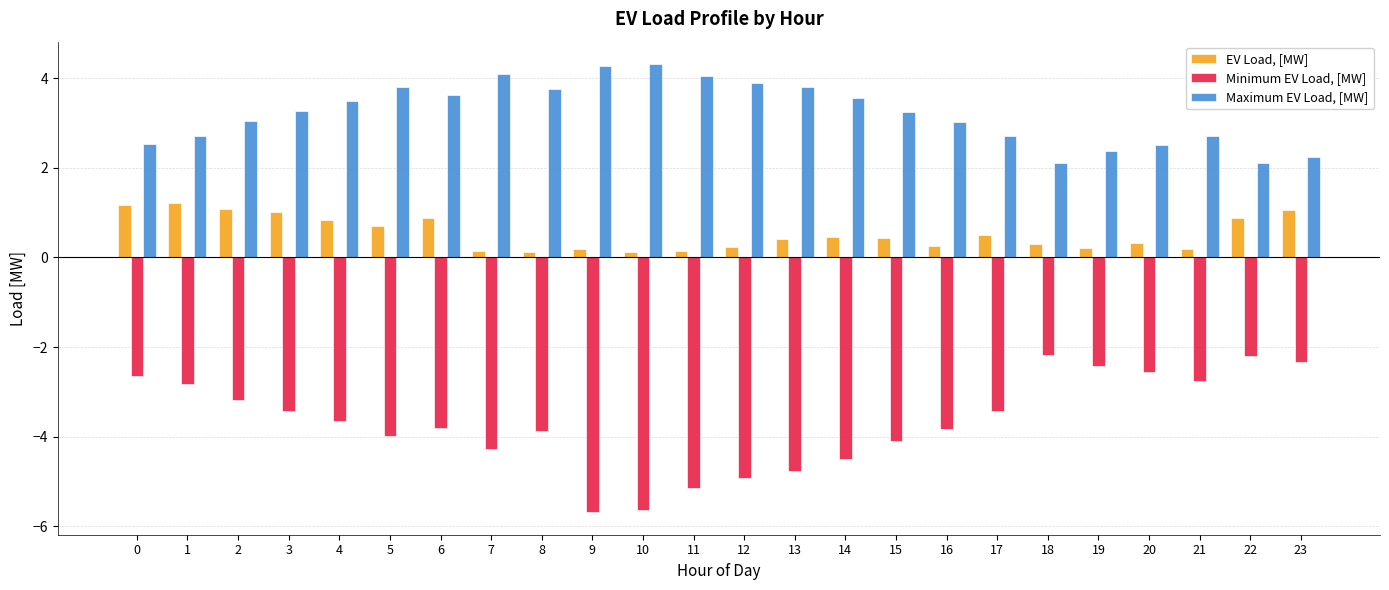

How many groups of bars are there?

24